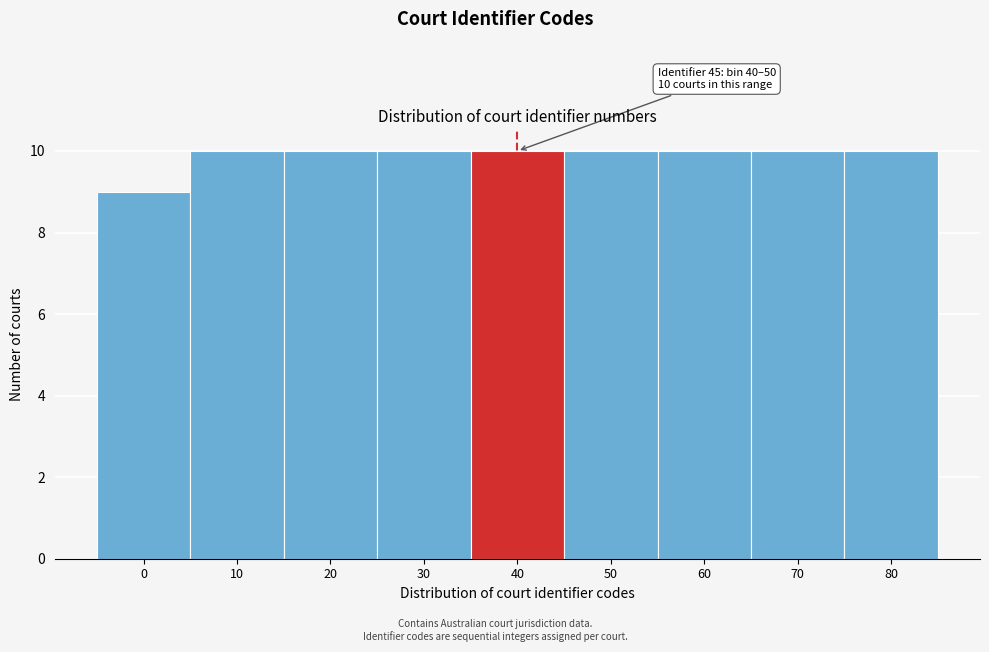

Reading left to right, what are all the values shown in this chart?

9	10	10	10	10	10	10	10	10